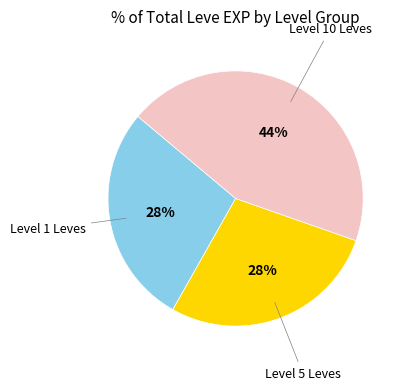

To the nearest percent, what is the average slice percentage?

33%